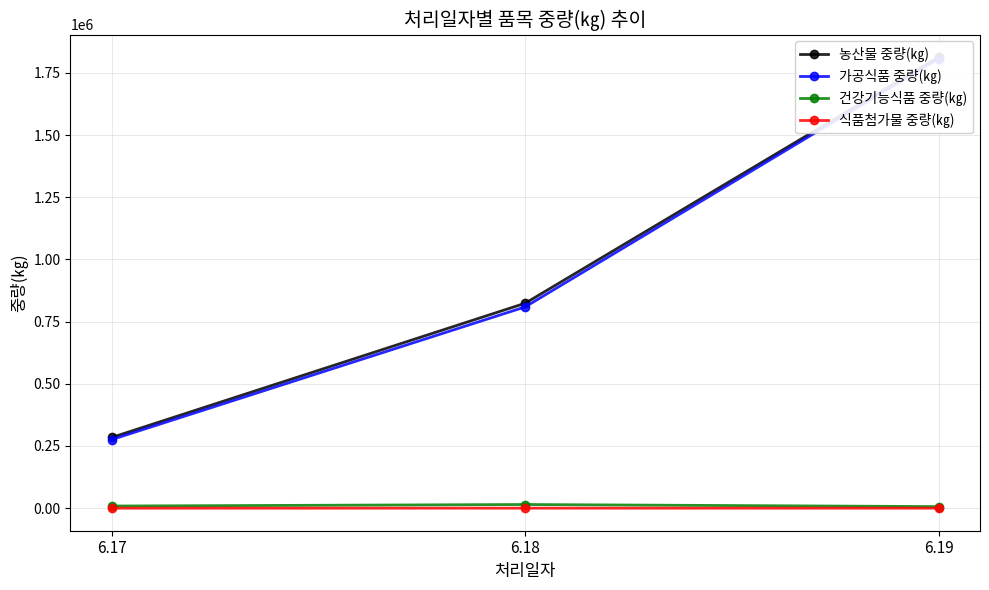

Is this an area chart (filled region under the line)?

No